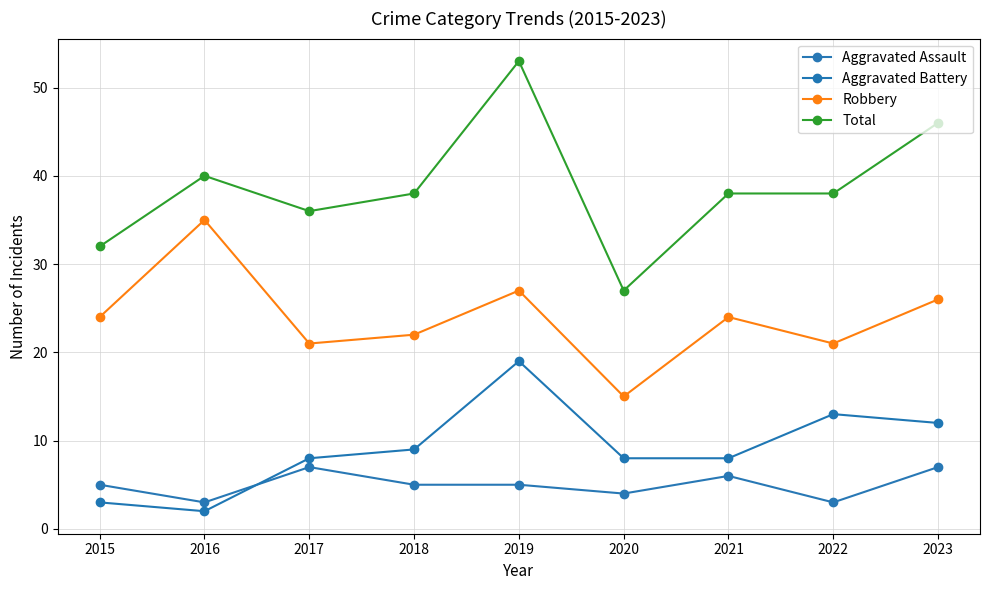

Reading left to right, transcribe all the data shown in this chart.

Aggravated Assault: 2015=5	2016=3	2017=7	2018=5	2019=5	2020=4	2021=6	2022=3	2023=7
Aggravated Battery: 2015=3	2016=2	2017=8	2018=9	2019=19	2020=8	2021=8	2022=13	2023=12
Robbery: 2015=24	2016=35	2017=21	2018=22	2019=27	2020=15	2021=24	2022=21	2023=26
Total: 2015=32	2016=40	2017=36	2018=38	2019=53	2020=27	2021=38	2022=38	2023=46